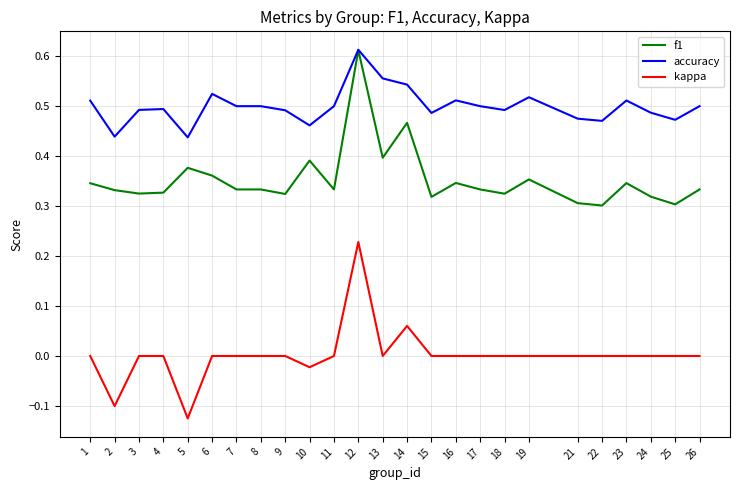

Which category has the highest value across all series?

12